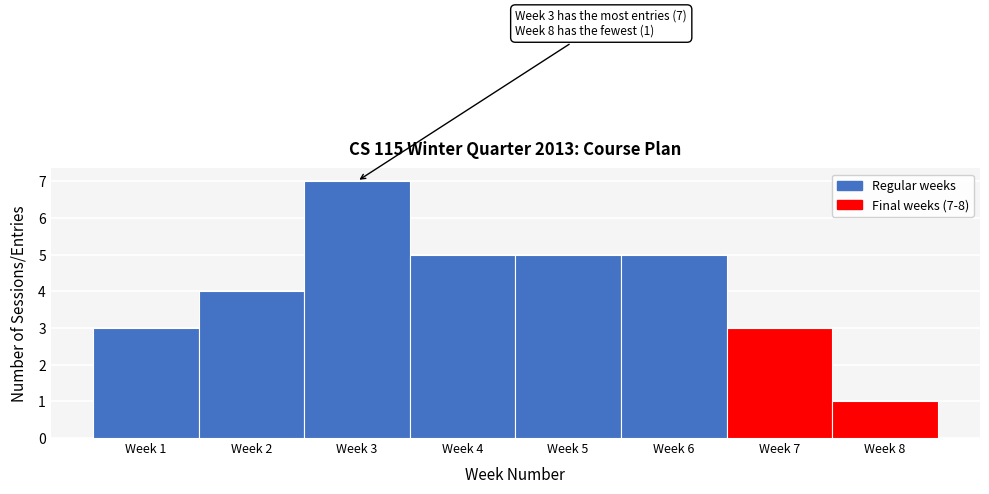

Reading left to right, what are all the values shown in this chart?

Week 1=3	Week 2=4	Week 3=7	Week 4=5	Week 5=5	Week 6=5	Week 7=3	Week 8=1